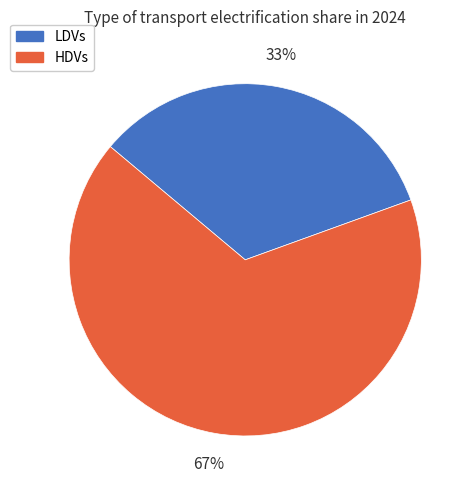

Do HDVs and LDVs together represent more than half of the pie?

Yes